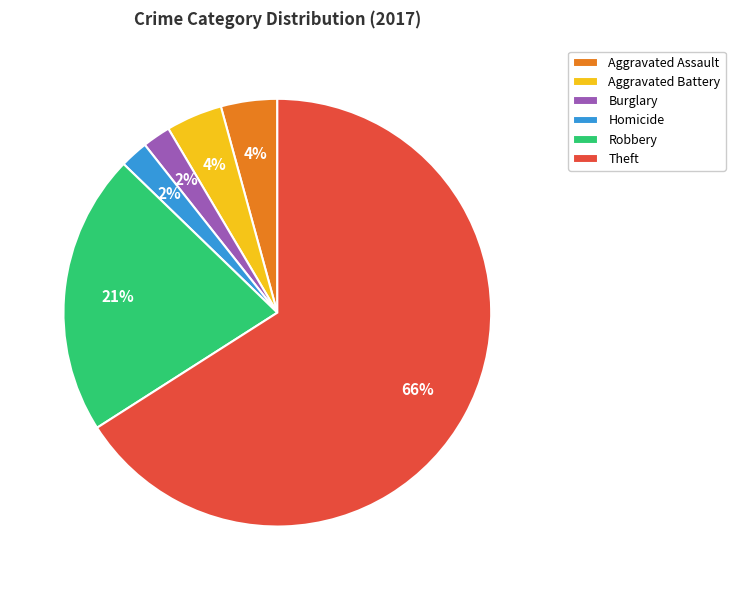

True or false: Theft accounts for 56% of the total.

False